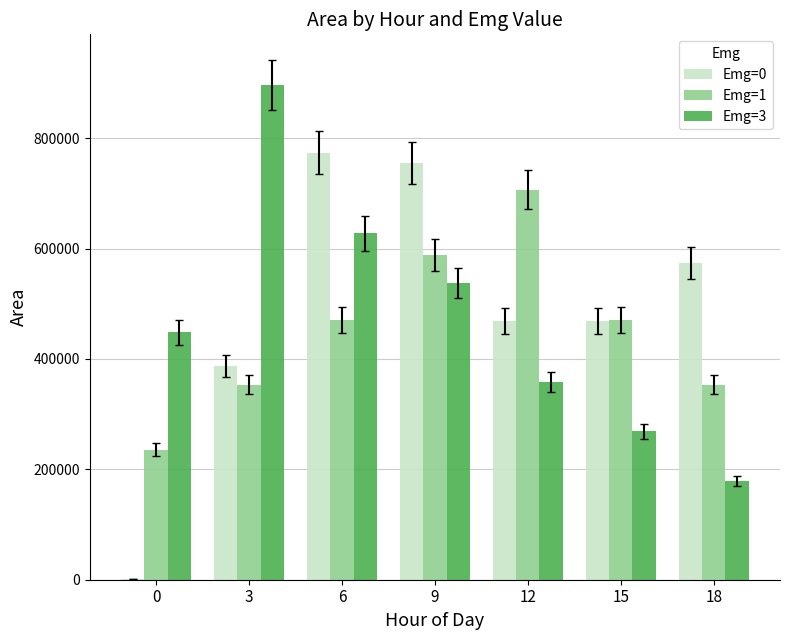

The value of Emg=0 at 15 is 207185. True or false?

False